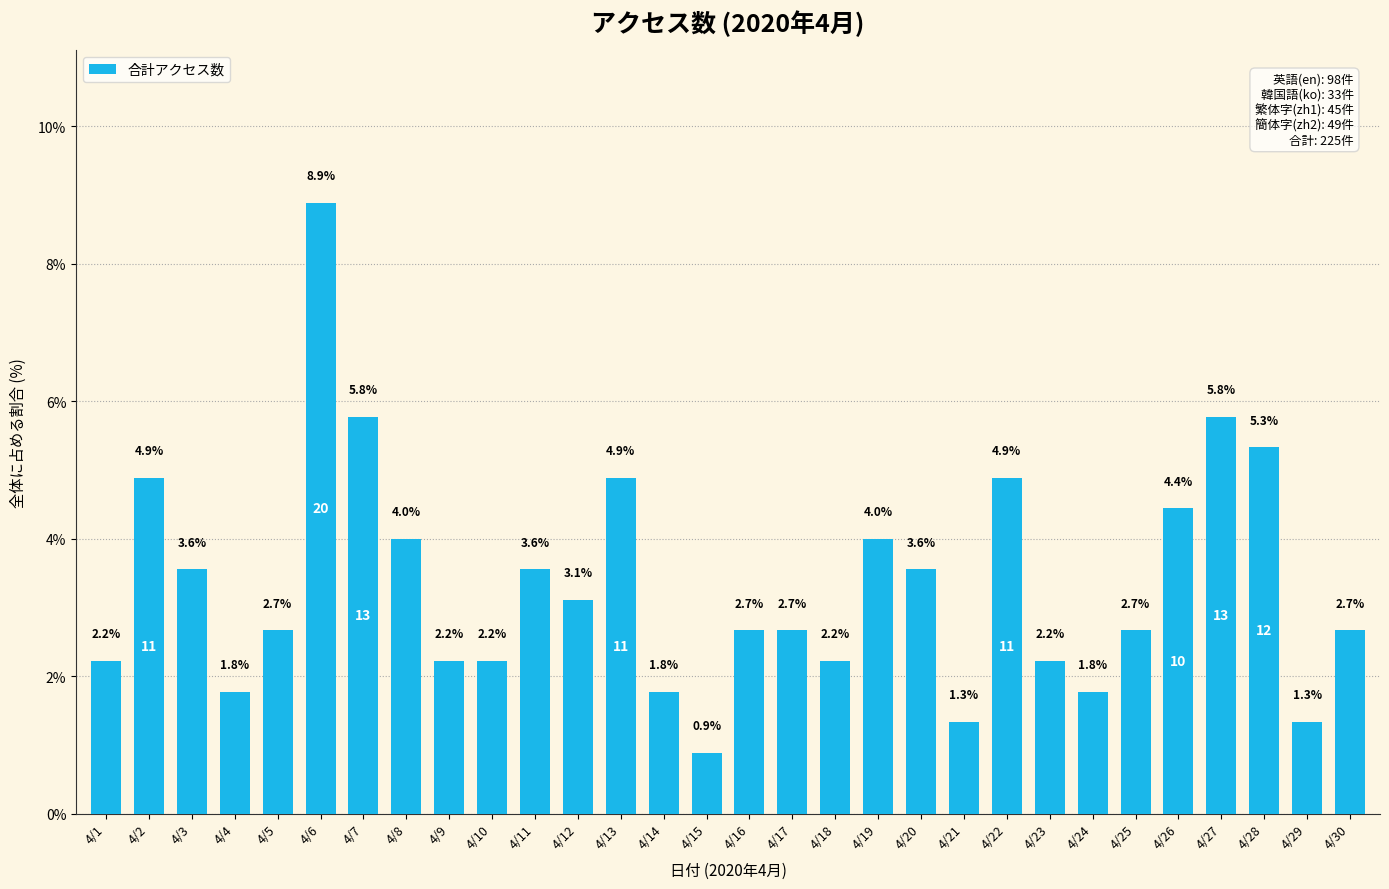

What is the difference between the maximum and second lowest values?

7.6